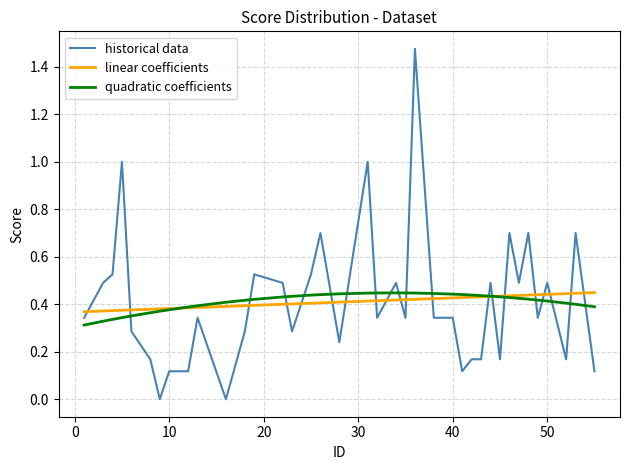

What is the sum of all linear coefficients values?

15.6